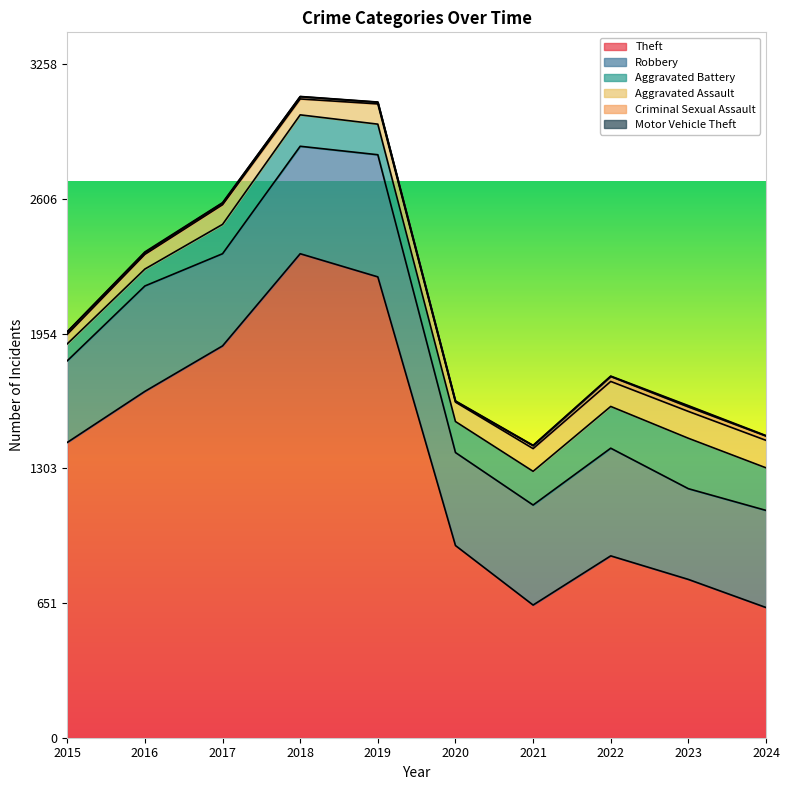

How many values in the Aggravated Battery series are below 152?

5